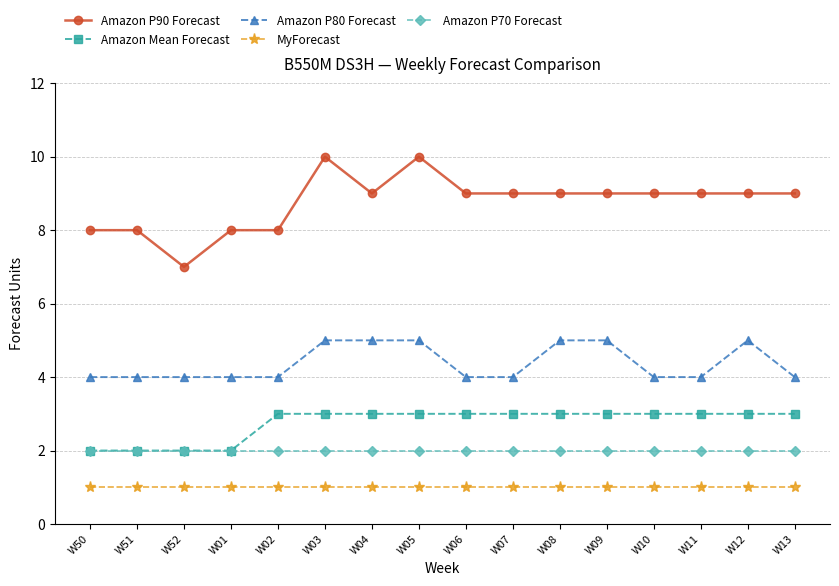

How many lines are shown in the chart?

5